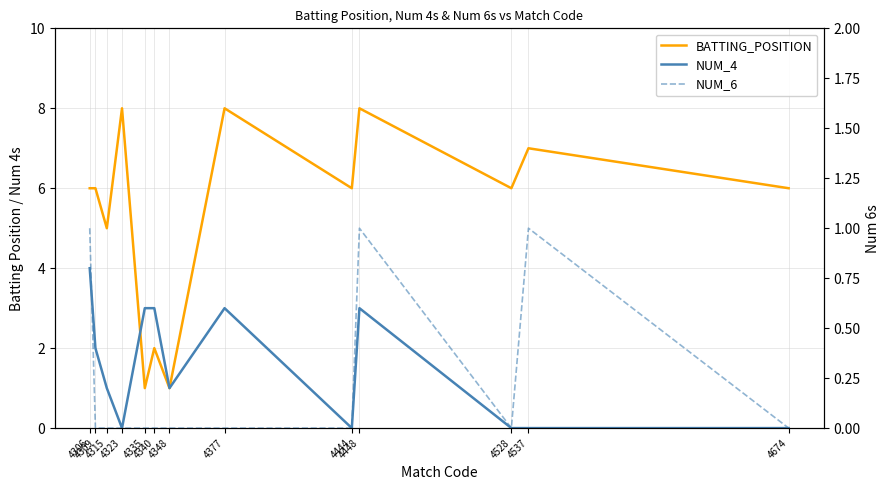

What is the maximum value shown in the chart?

8